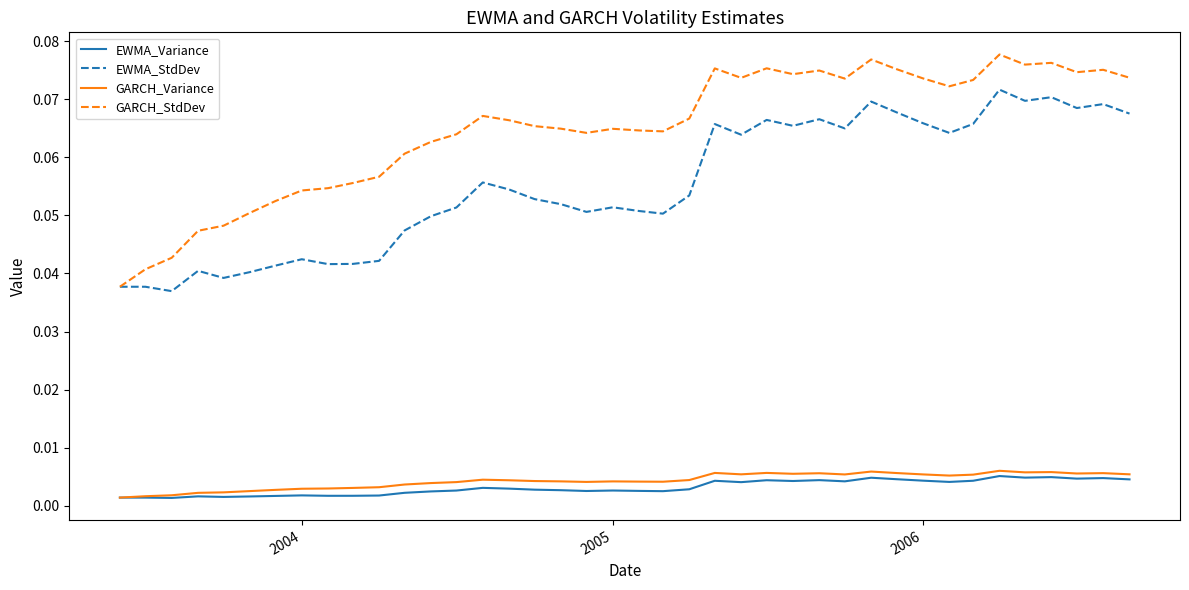

True or false: GARCH_Variance and EWMA_StdDev cross at least once.

False